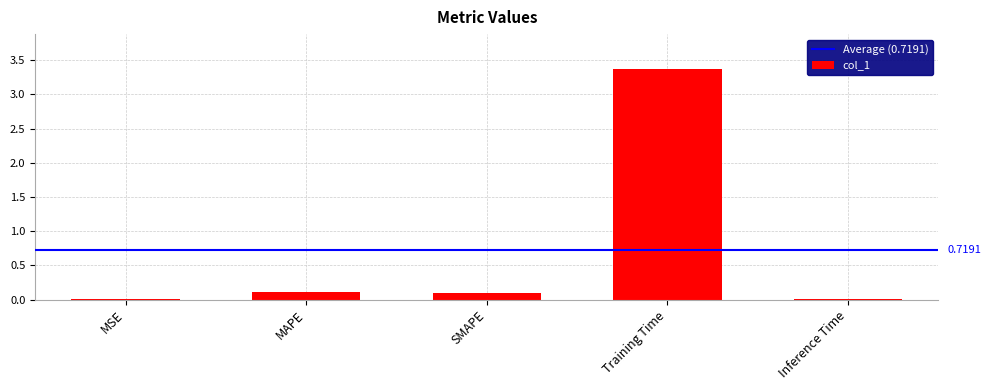

What is the sum of all values?

3.6